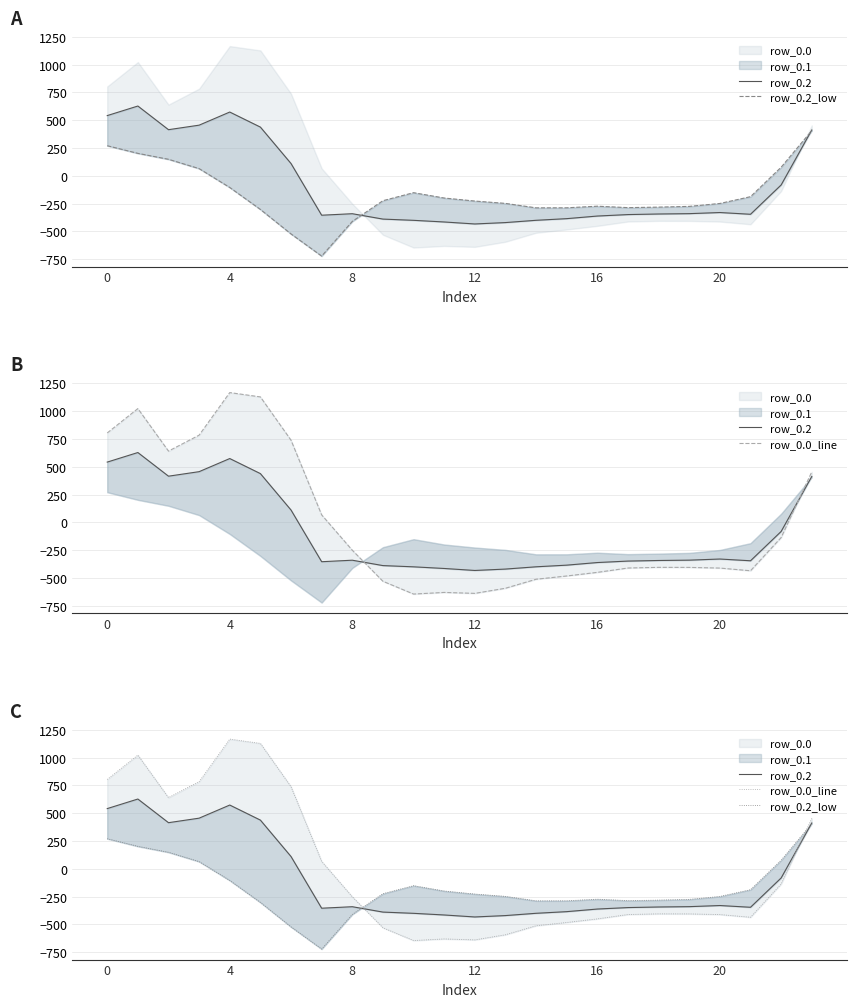

Reading left to right, what are all the values shown in this chart?

row_0.2: 542.1	628.1	415.4	456.1	574.0	438.6	111.1	-353.7	-340.1	-388.5	-399.7	-414.5	-432.4	-419.9	-399.4	-384.6	-361.1	-347.9	-342.7	-339.6	-329.5	-345.2	-81.6	412.6
row_0.2_low: 271.1	202.5	149.1	65.2	-104.4	-301.9	-522.2	-721.2	-409.5	-223.1	-151.1	-199.2	-226.4	-247.4	-287.5	-287.1	-272.7	-285.5	-281.0	-274.4	-248.1	-187.1	77.9	407.2
row_0.0_line: 804.0	1023.2	640.9	784.4	1167.2	1128.3	739.0	67.6	-250.3	-529.6	-644.5	-629.9	-638.4	-592.3	-511.3	-482.0	-449.5	-410.3	-404.4	-404.9	-410.8	-435.0	-136.4	454.2